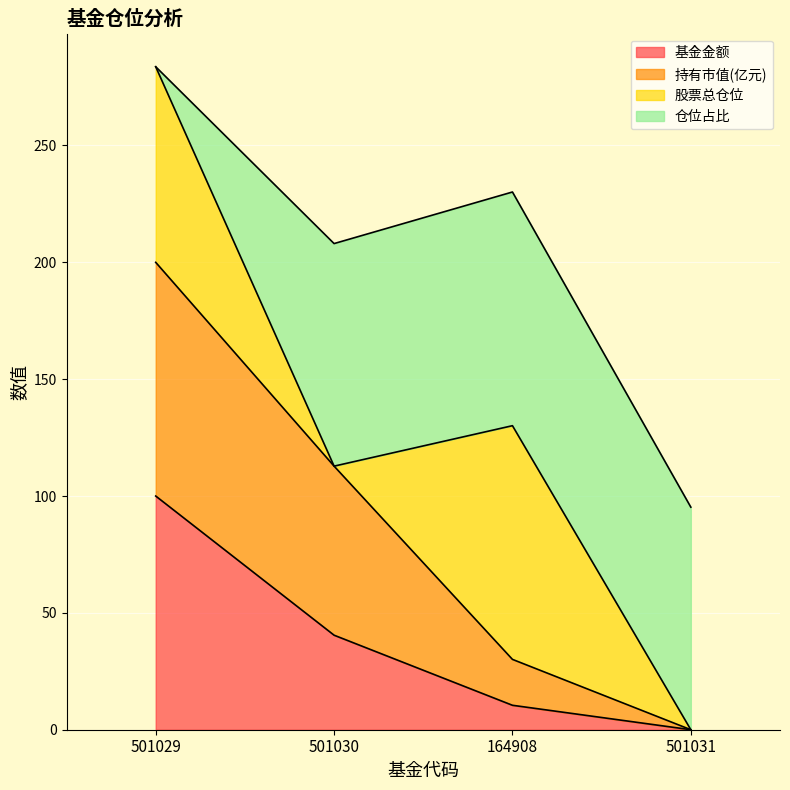

Does the chart display data point markers on the line(s)?

No